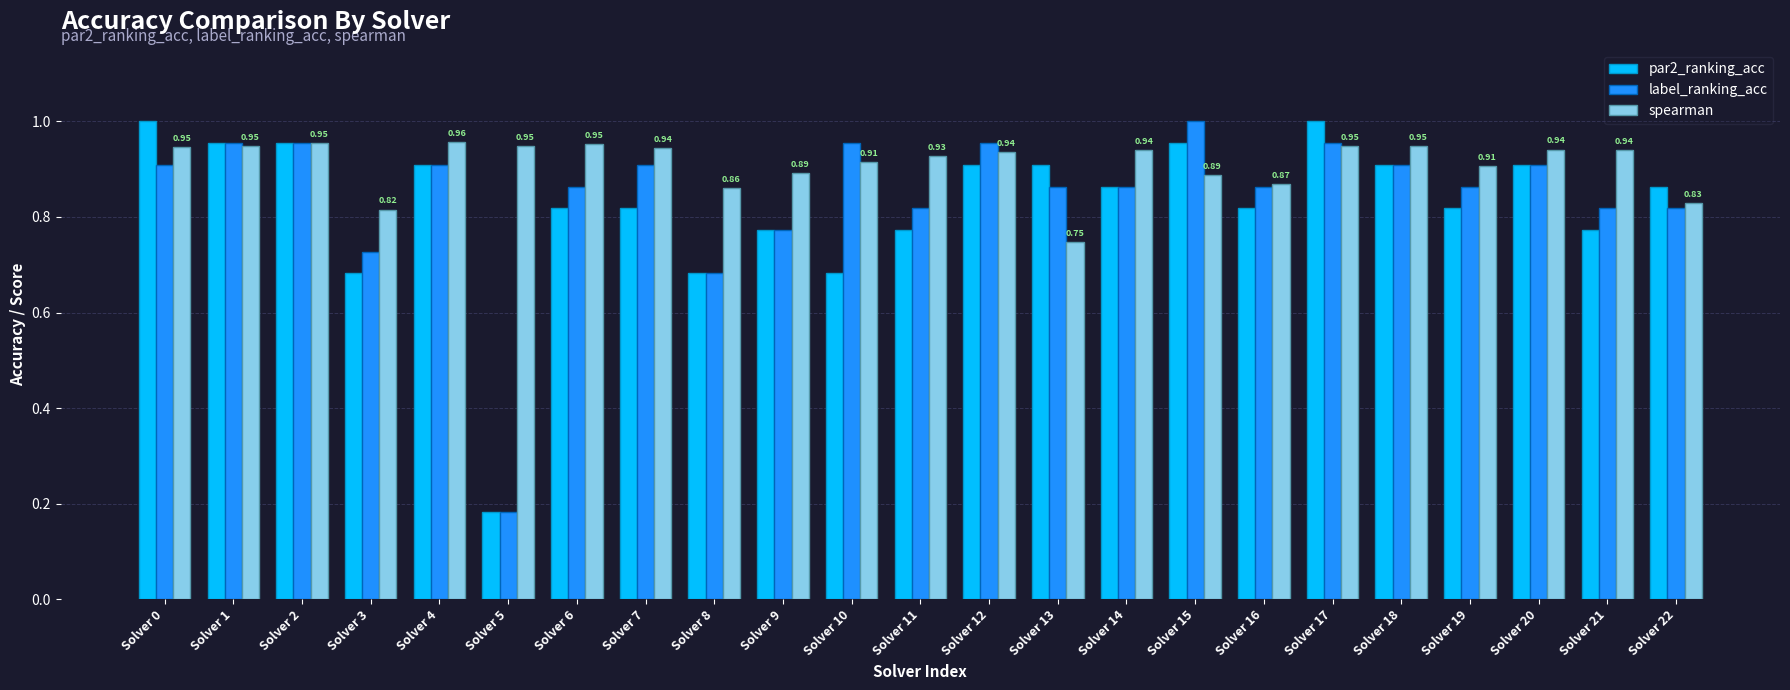

Are the bars grouped side by side (vs. stacked)?

Yes